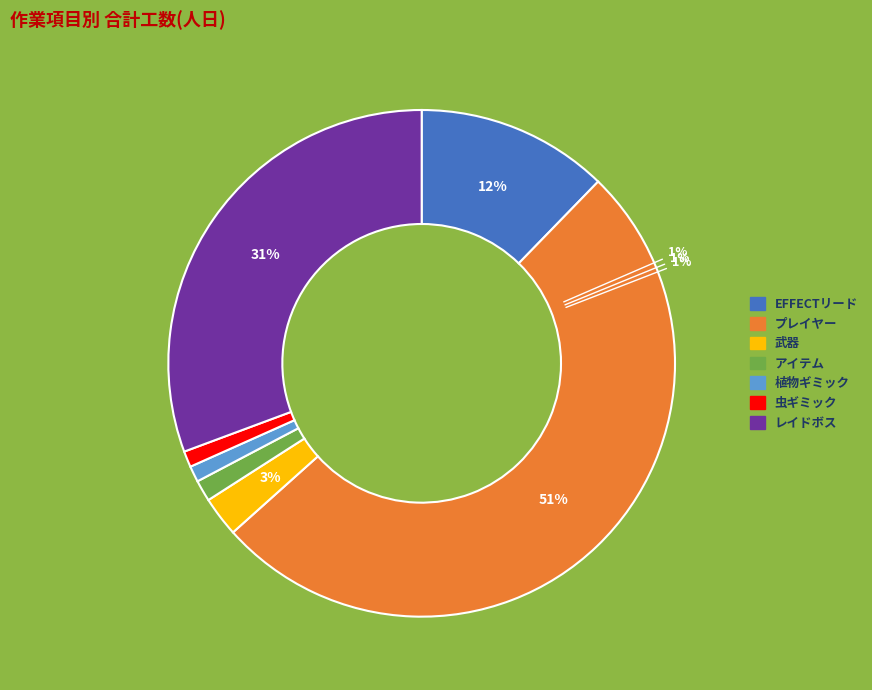

Which category has the biggest portion of the pie?

プレイヤー